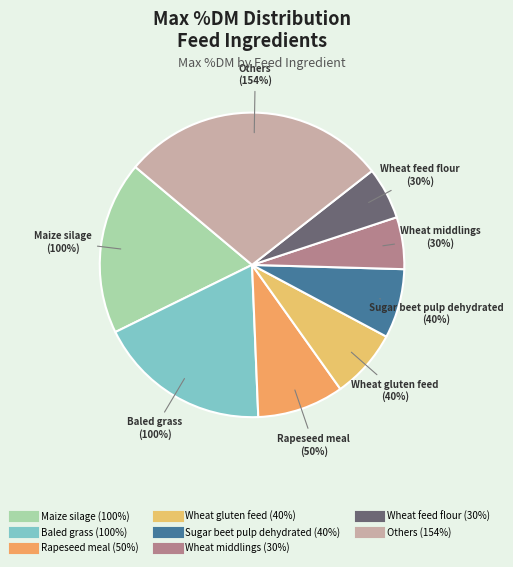

The Molasses slice represents 11% of the pie. True or false?

False